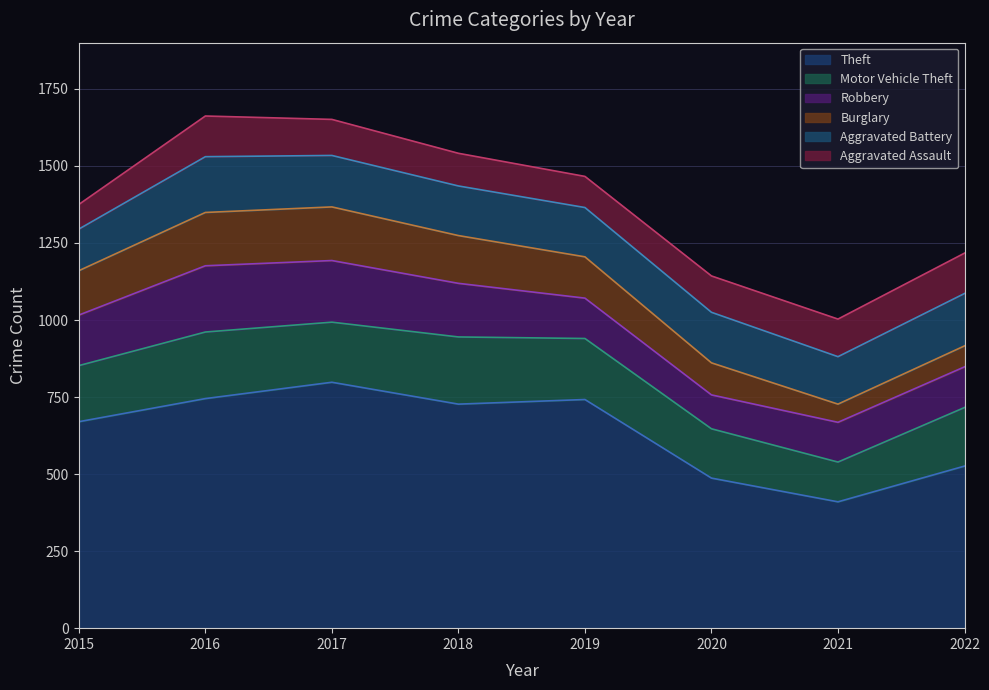

Which series has the largest range (max minus min)?

Theft